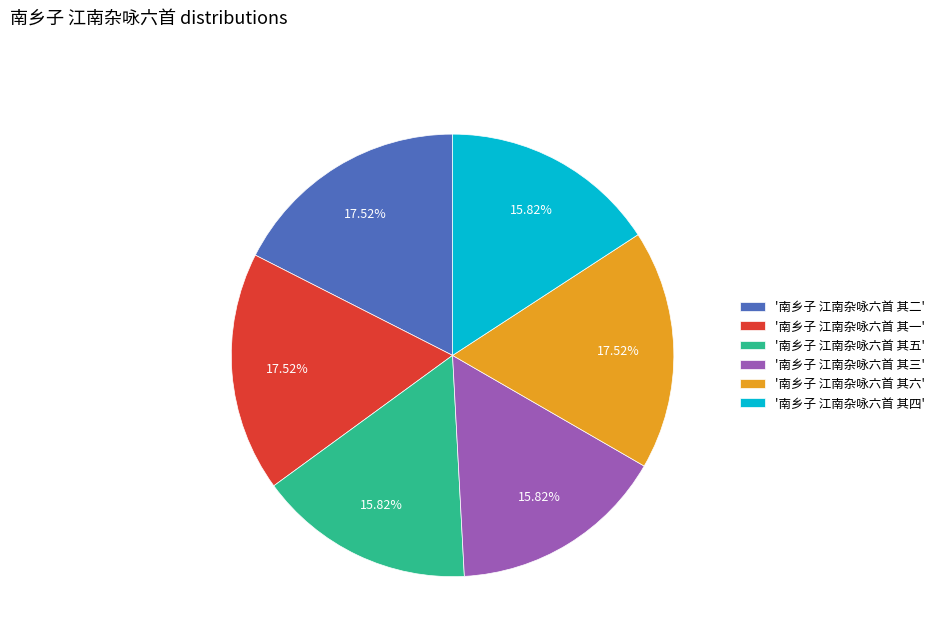

Combined, do '南乡子 江南杂咏六首 其三' and '南乡子 江南杂咏六首 其五' account for over 50%?

No